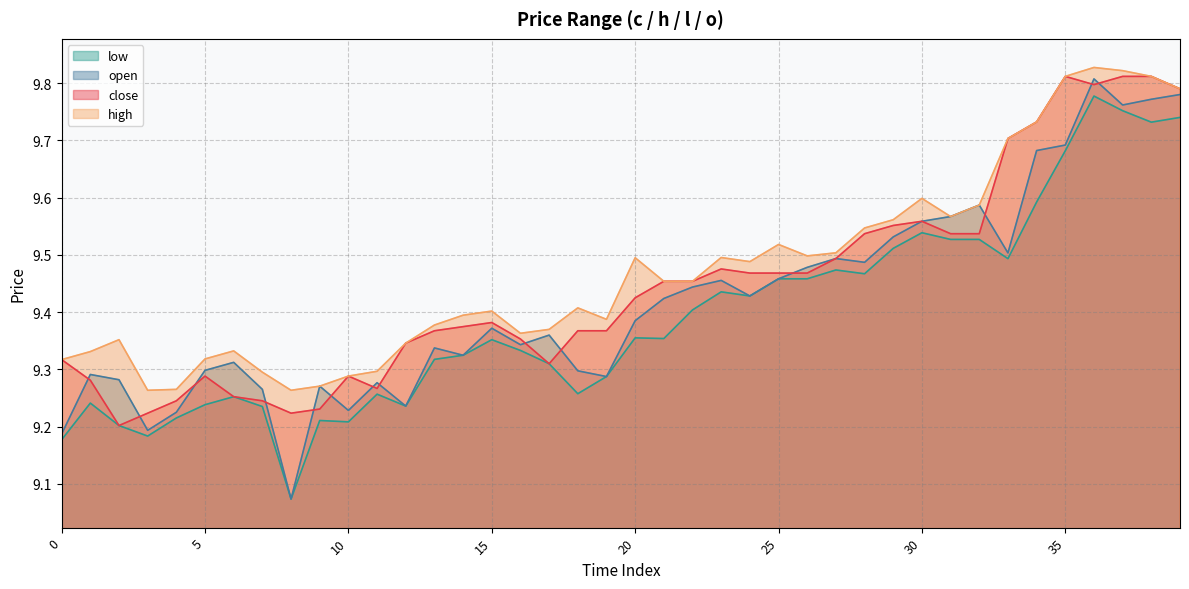

Which series has the largest range (max minus min)?

open